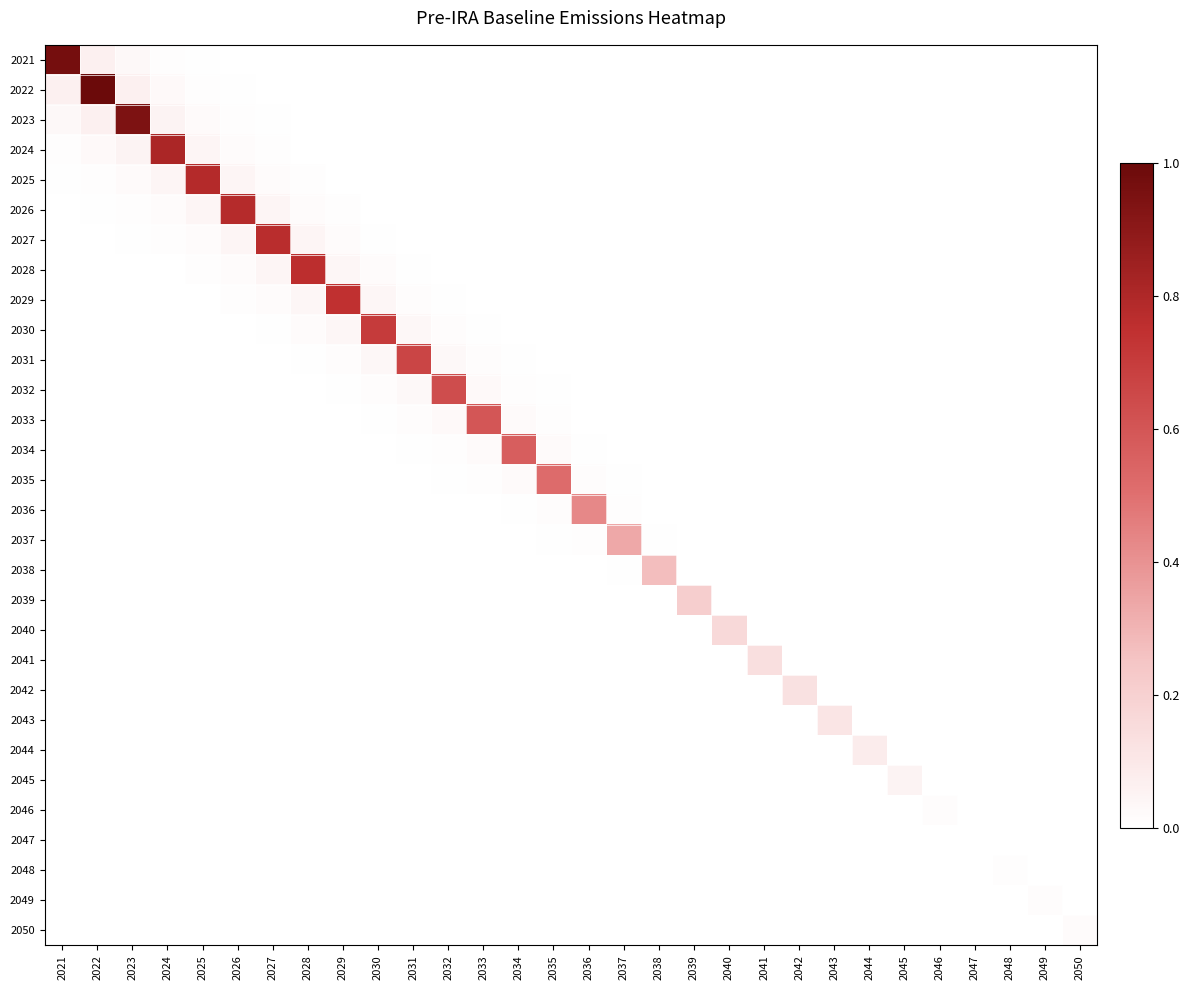

How many data points does each series have?

30